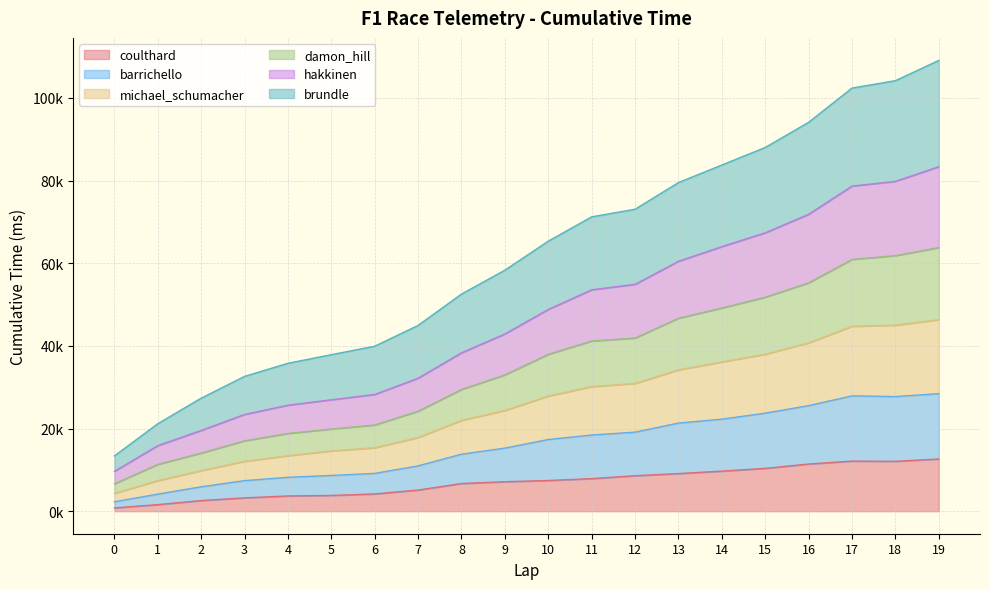

At how many categories does at least one series exceed 24726?

18